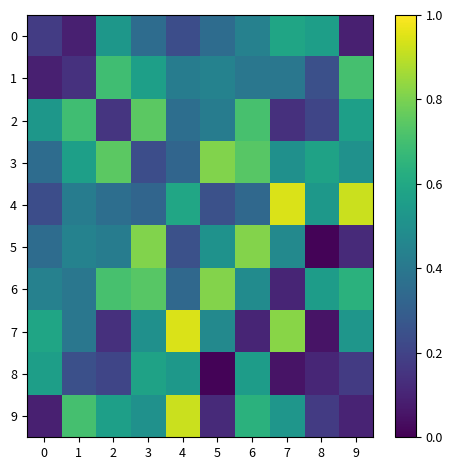

At 5, list the series in order from largest to smallest.

6, 3, 5, 7, 1, 2, 0, 4, 9, 8